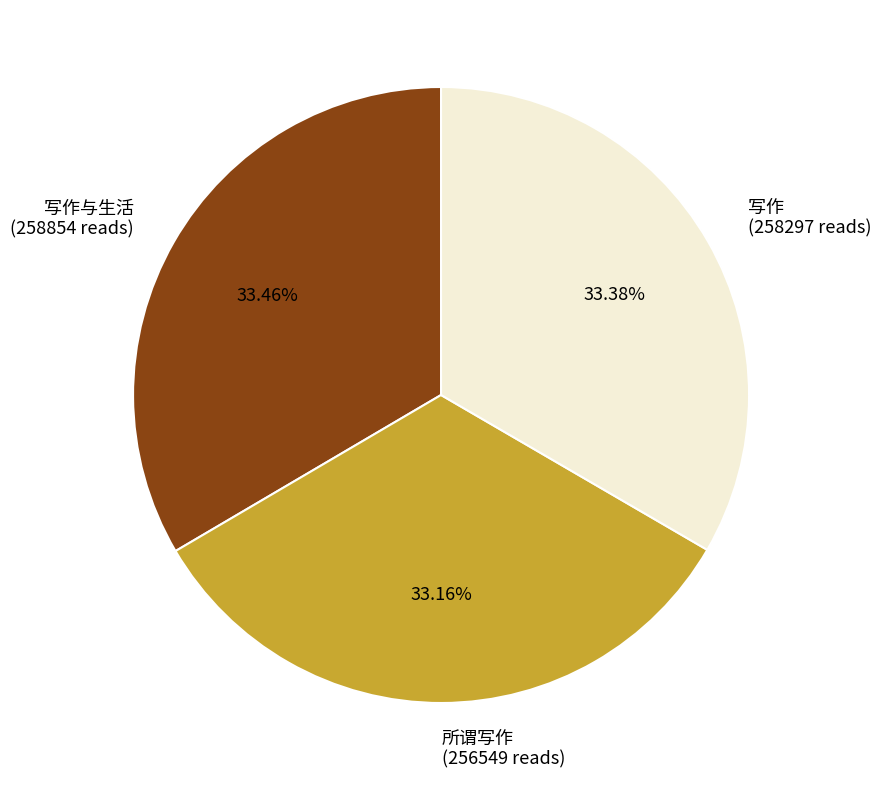

Is the sum of 写作与生活 (258854 reads) and 所谓写作 (256549 reads) greater than half?

Yes